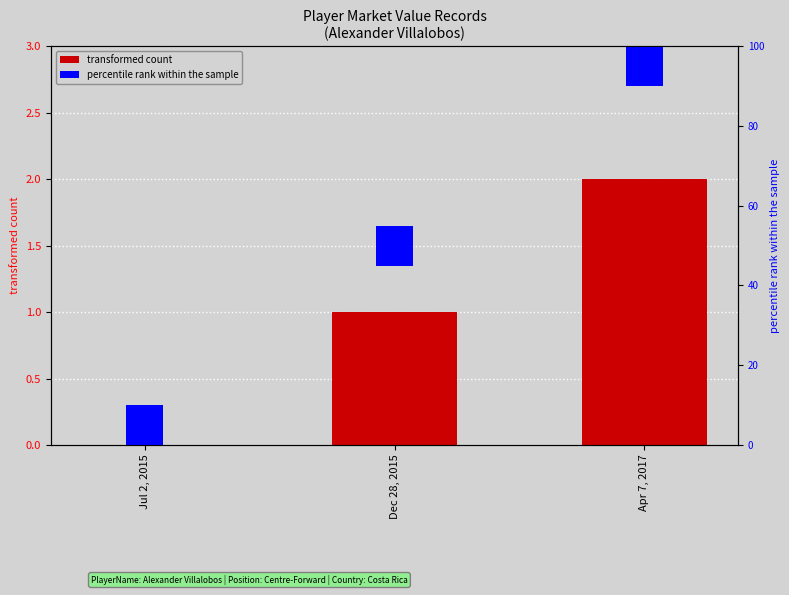

List the labels in order of value, smallest first.

Jul 2, 2015, Dec 28, 2015, Apr 7, 2017